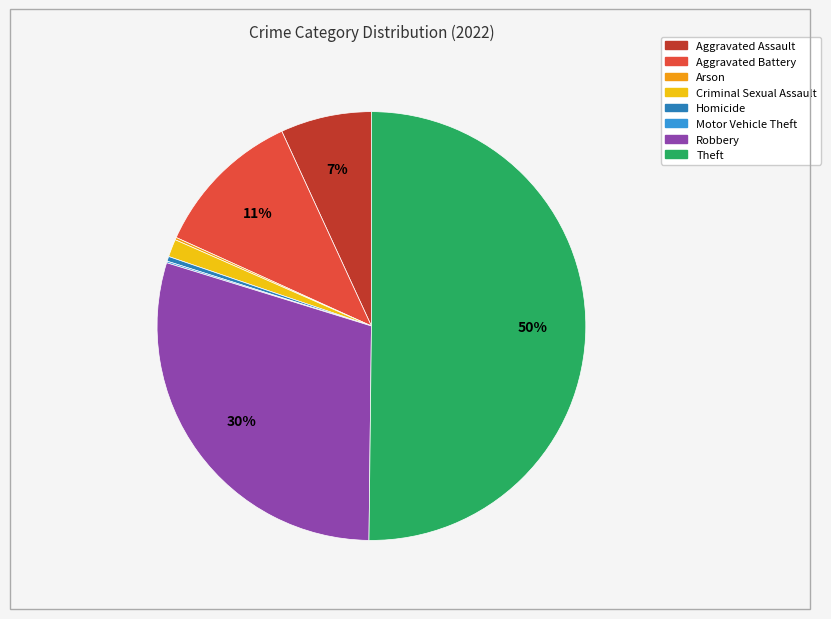

Between Criminal Sexual Assault and Theft, which is larger?

Theft